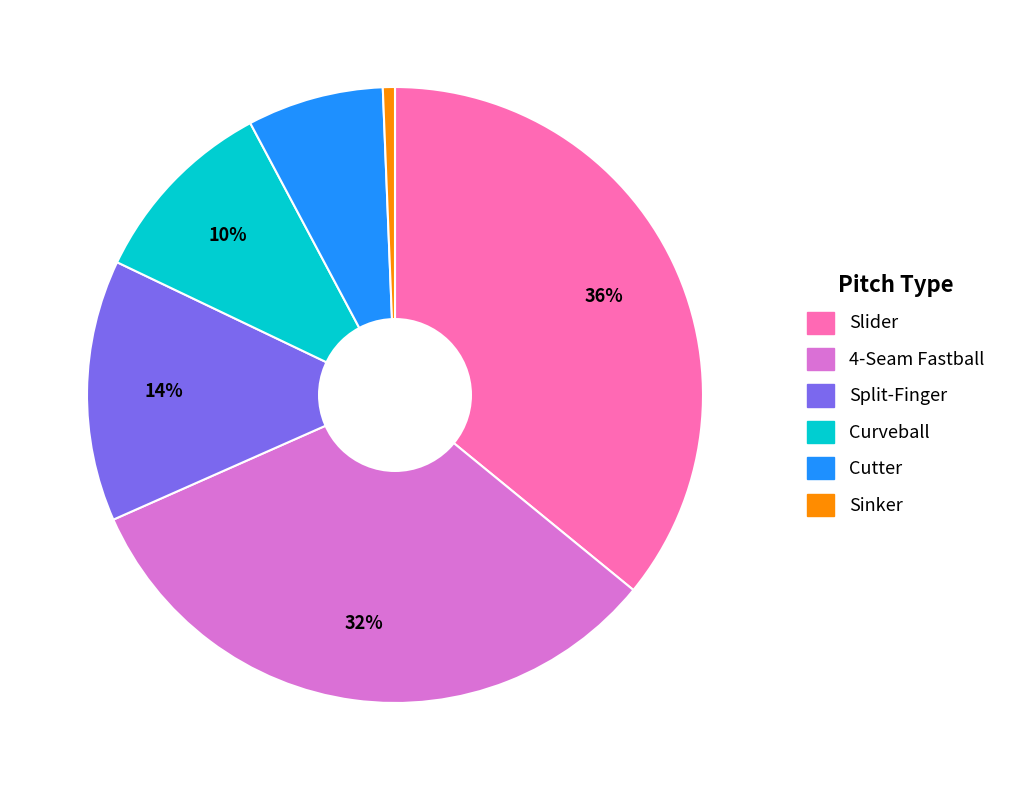

True or false: Cutter accounts for 1% of the total.

False